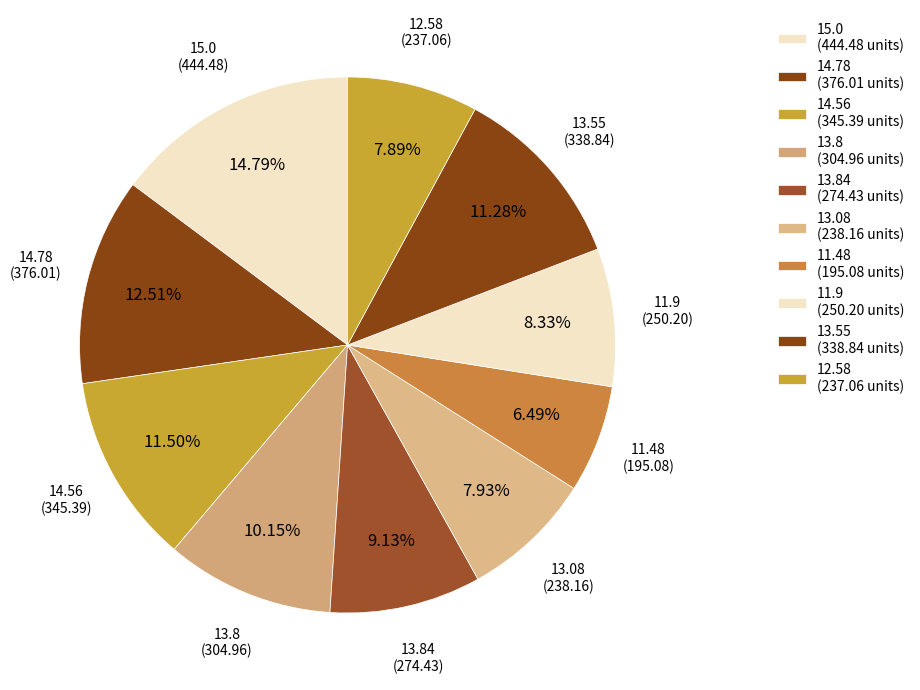

Which category has the smallest portion of the pie?

11.48